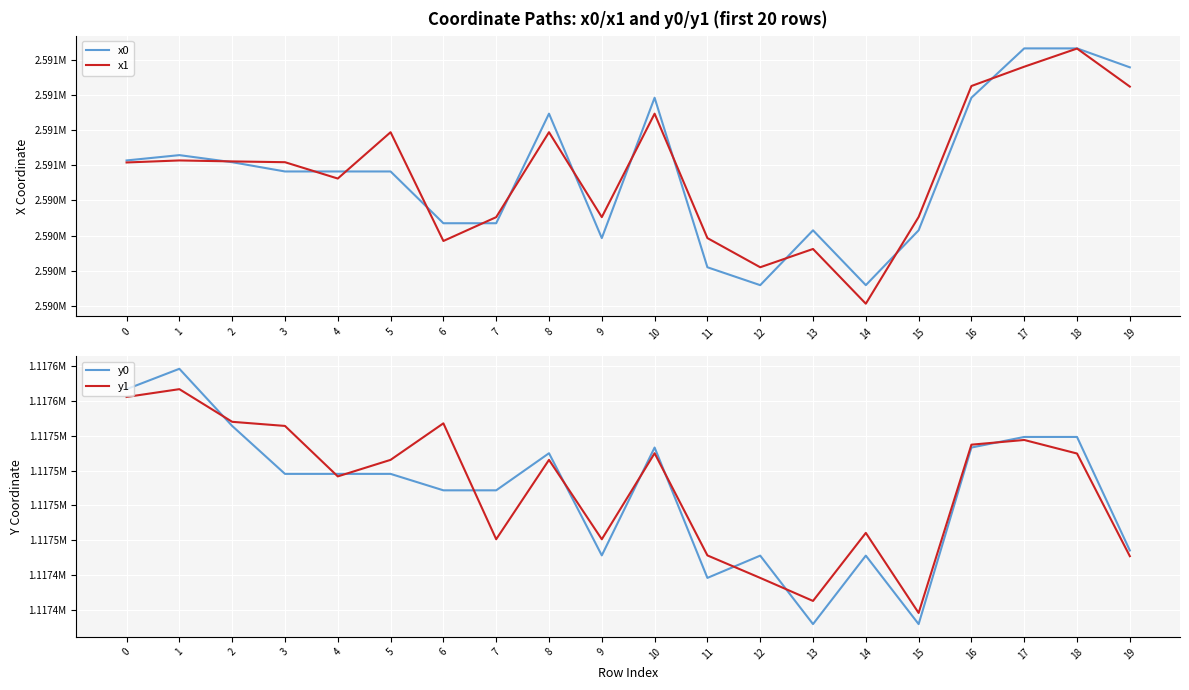

Which series has the widest spread of values?

y0